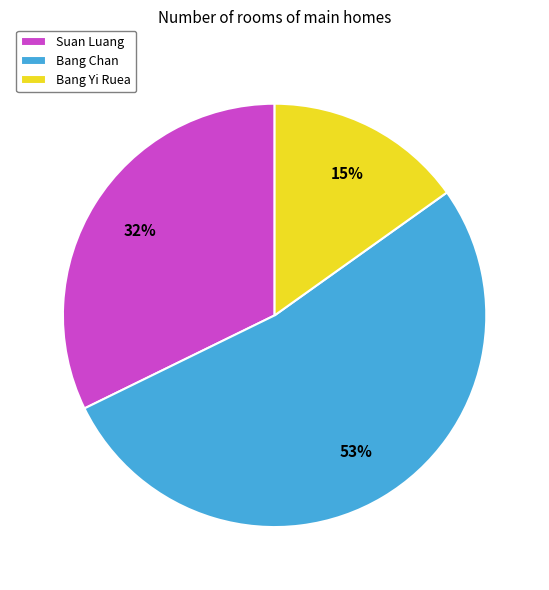

To the nearest percent, what is the combined percentage of Bang Chan and Bang Yi Ruea?

68%